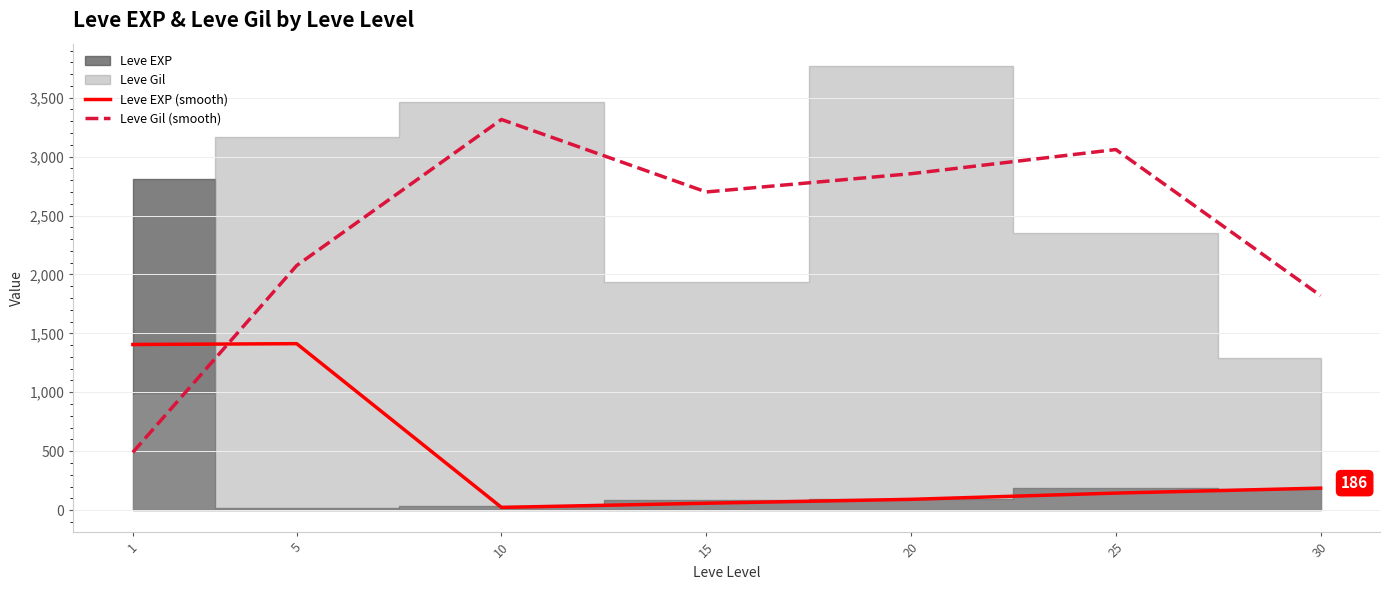

What value does the Leve Gil (smooth) series have at 30?

1820.0